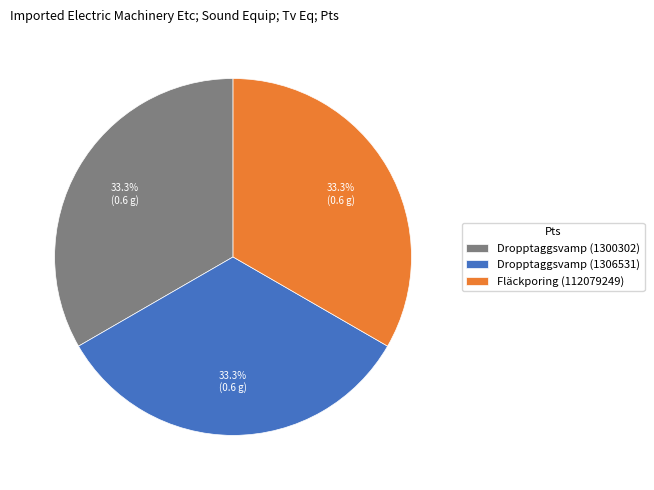

Combined, do Fläckporing (112079249) and Dropptaggsvamp (1300302) account for over 50%?

Yes